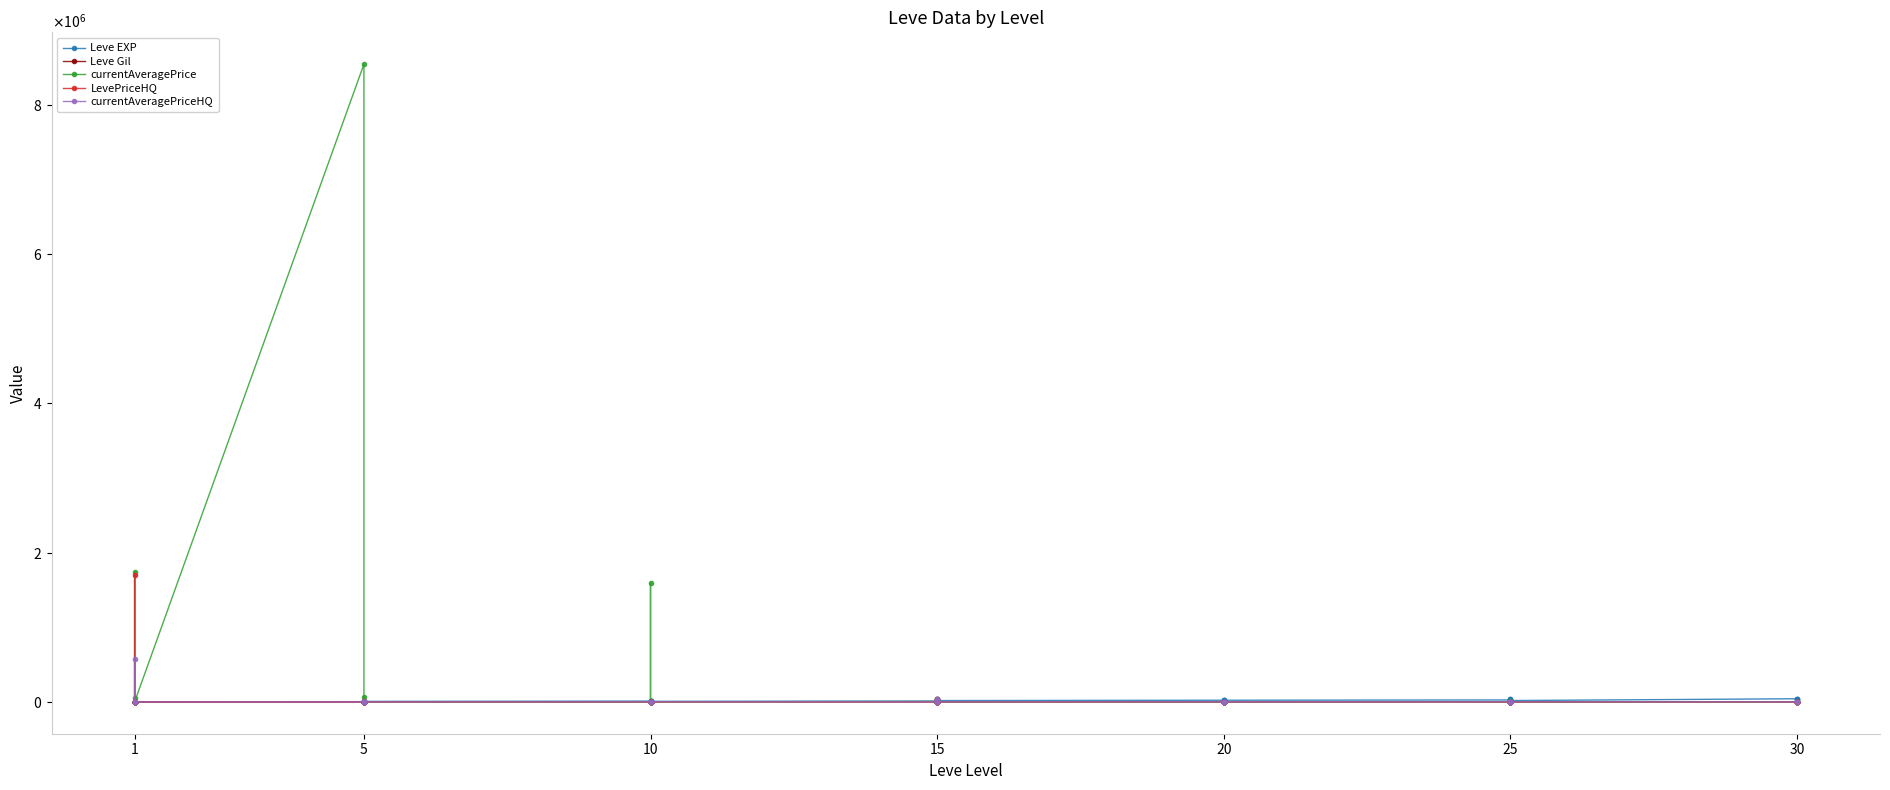

How many categories are shown in the chart?

40